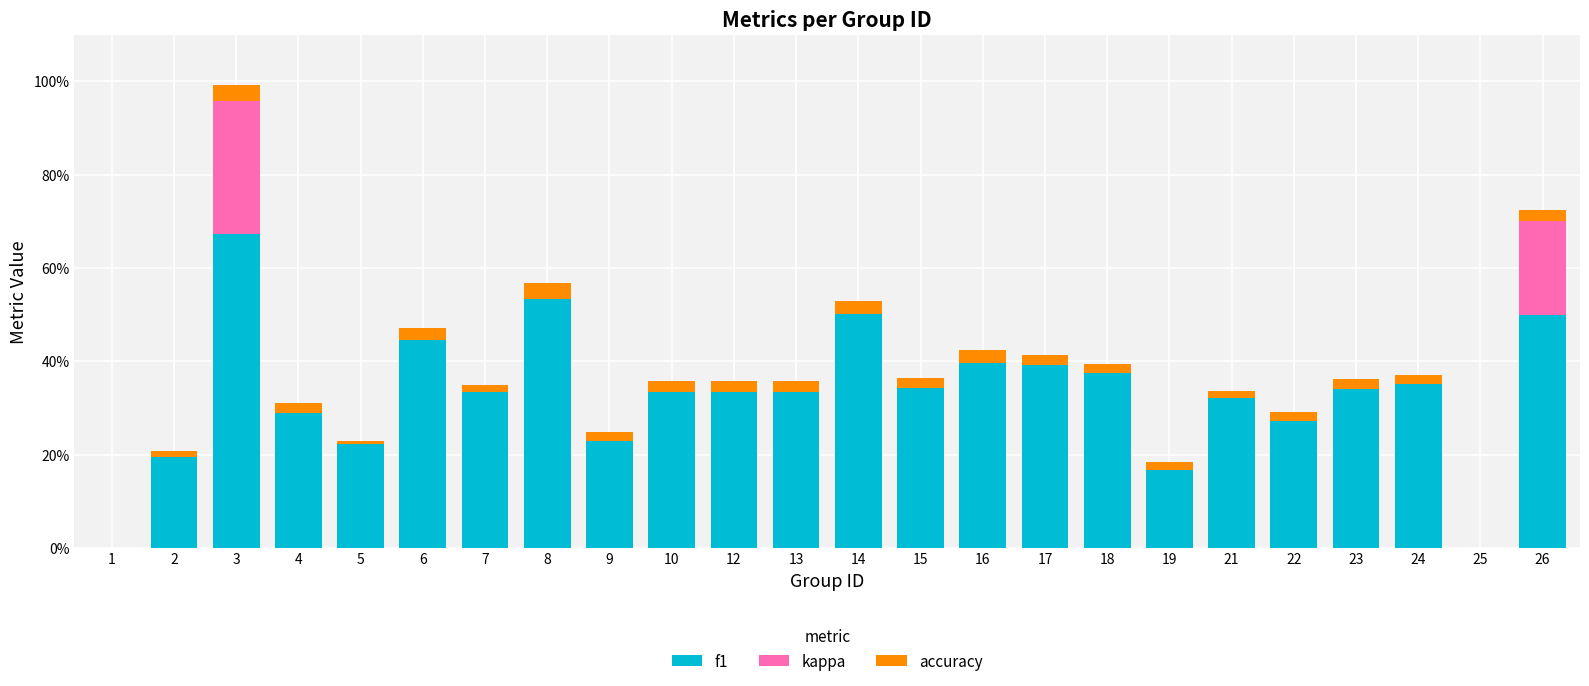

Between 16 and 22, which series saw the biggest shift?

f1